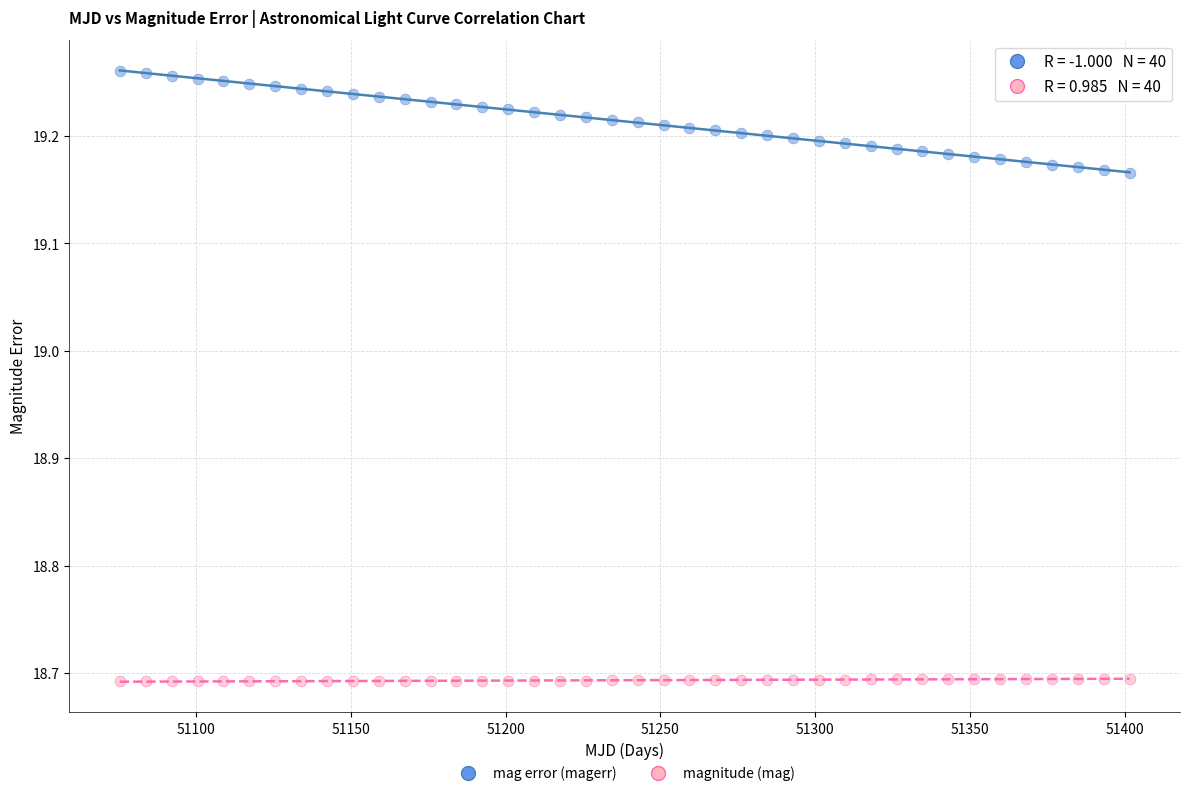

Across all data points, what is the range of X values (max minus min)?

326.2